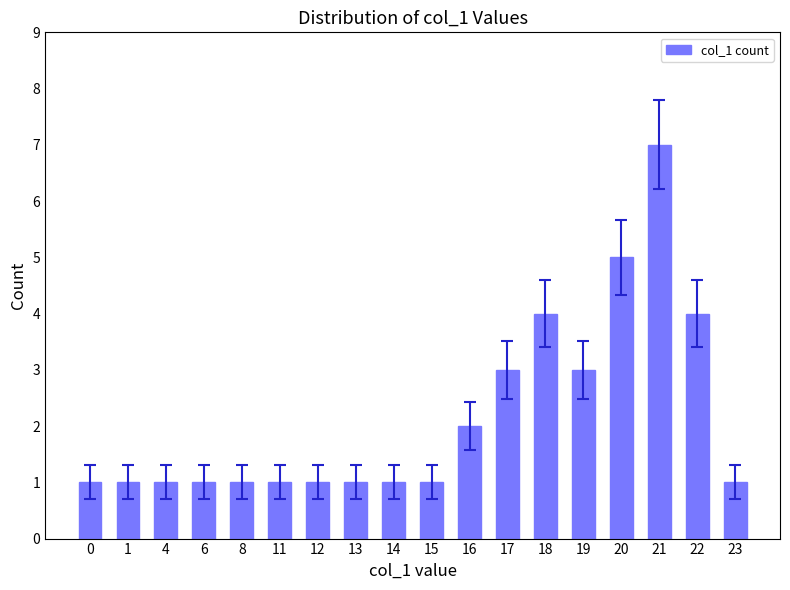

What is the minimum value shown in the chart?

1